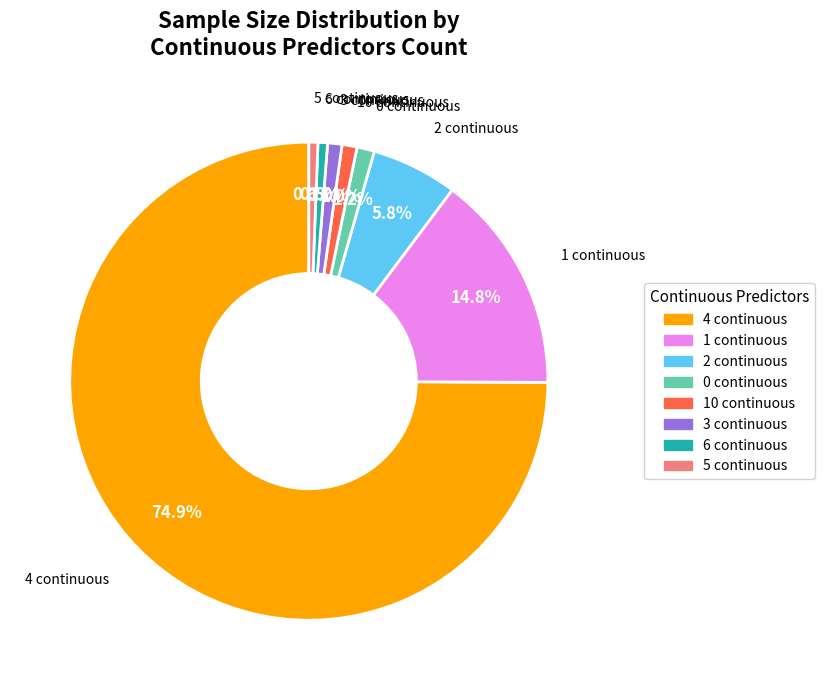

Count the number of slices in the pie.

8